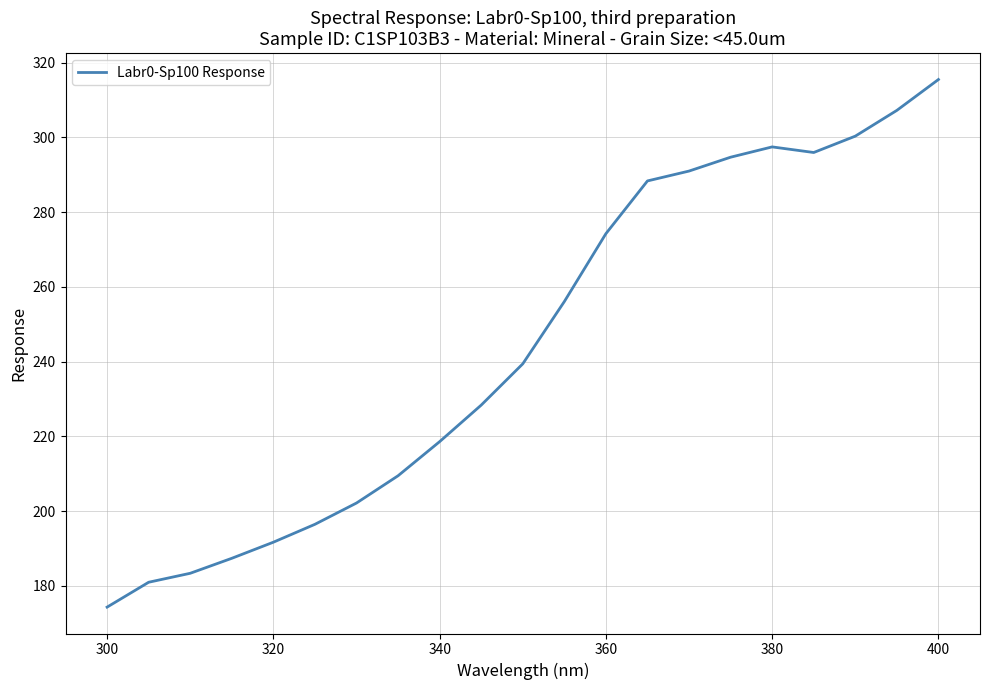

What is the sum of all values?

5132.9